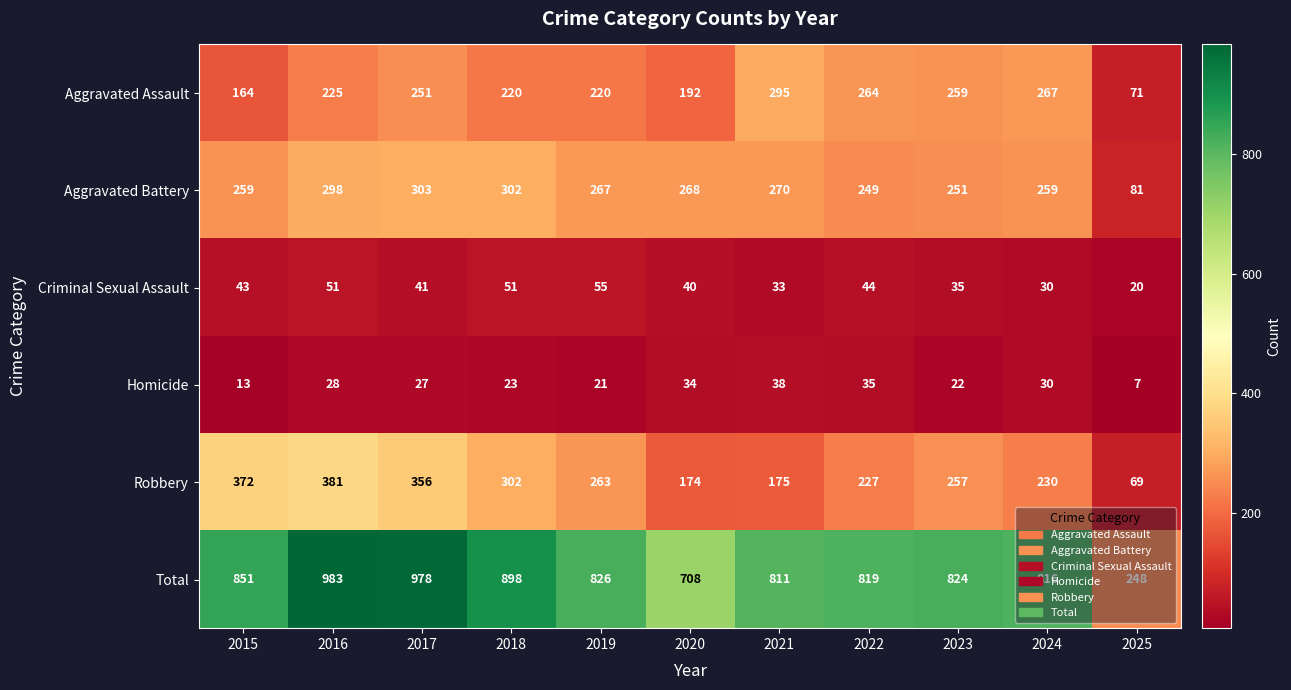

At which category is the sum across all series the highest?

2016